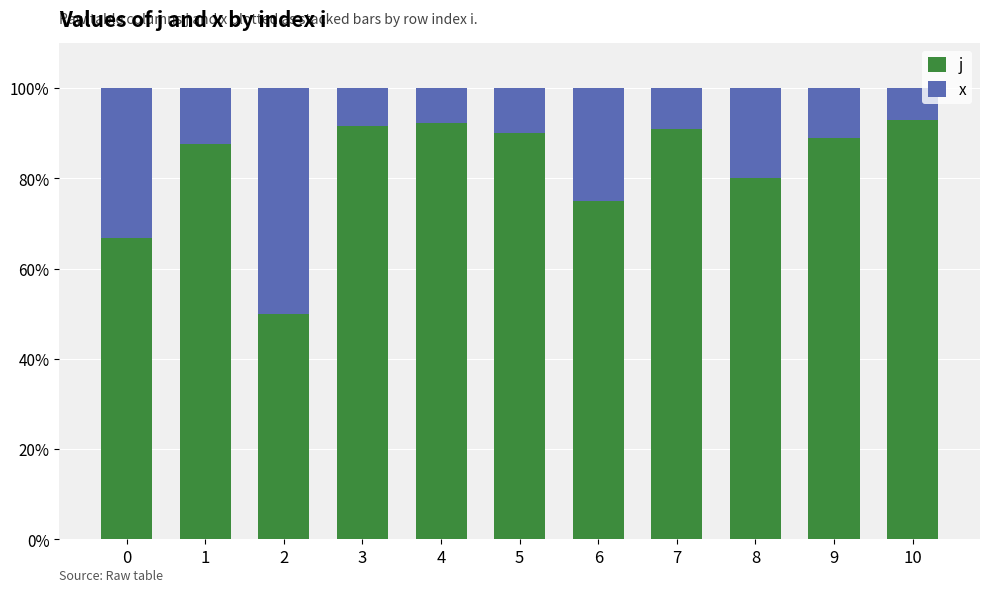

Reading left to right, list the values for the j series.

0=66.7	1=87.5	2=50.0	3=91.7	4=92.3	5=90.0	6=75.0	7=90.9	8=80.0	9=88.9	10=92.9